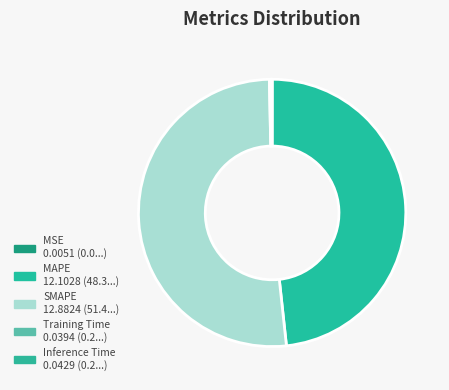

Is it true that Training Time is 0% of the pie?

True